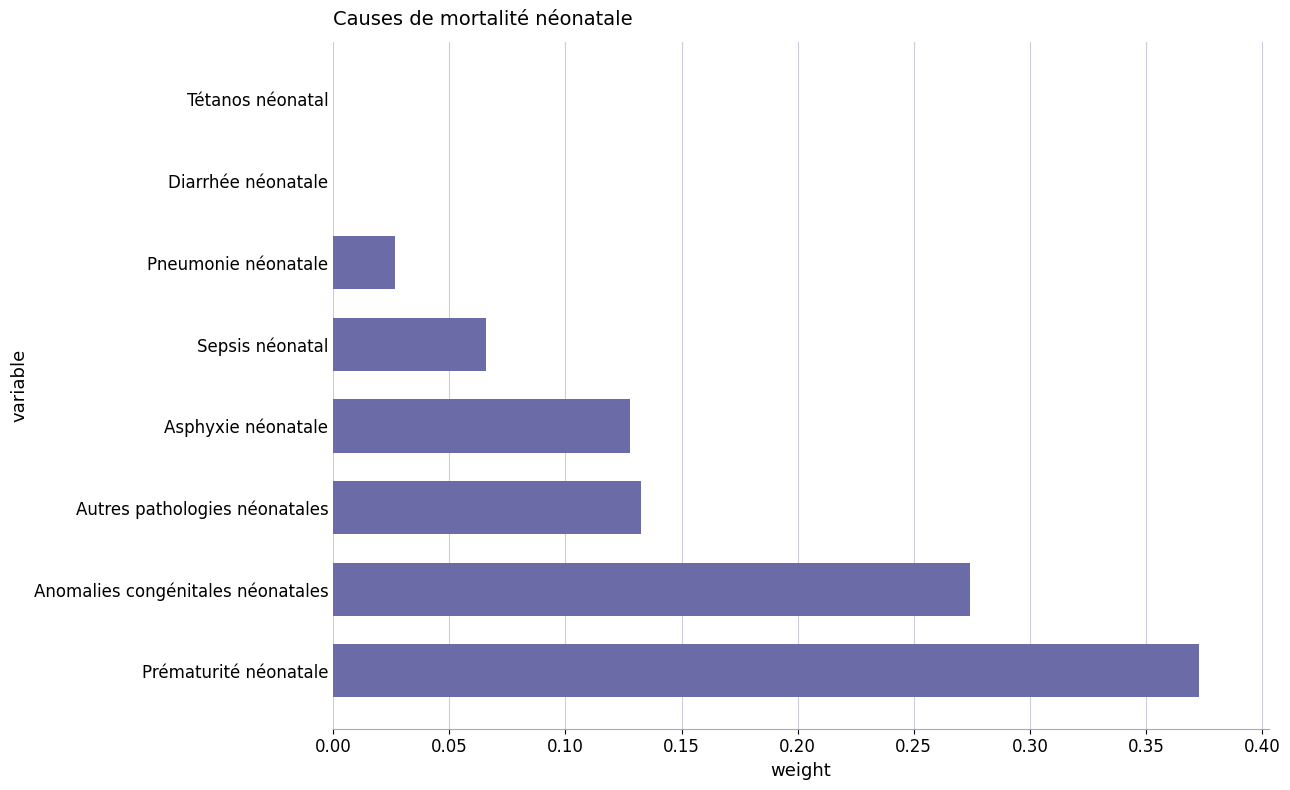

What is the sum of all values?

1.0